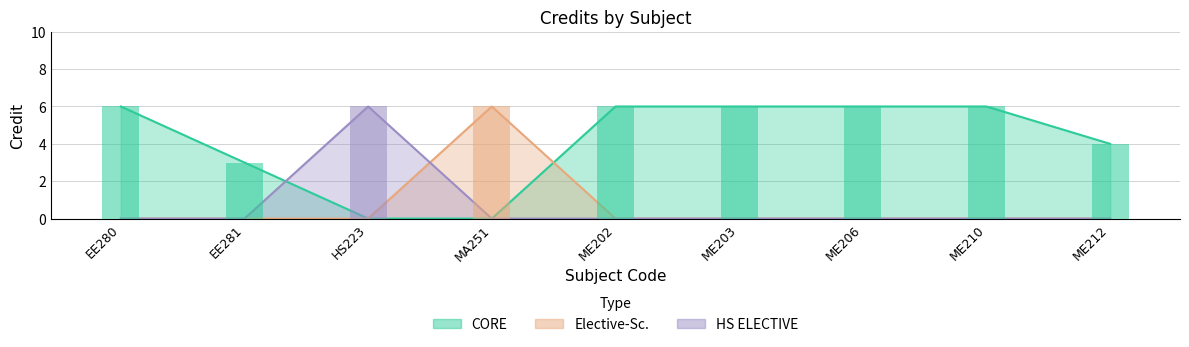

The chart shows a value of 4 at EE281. True or false?

False